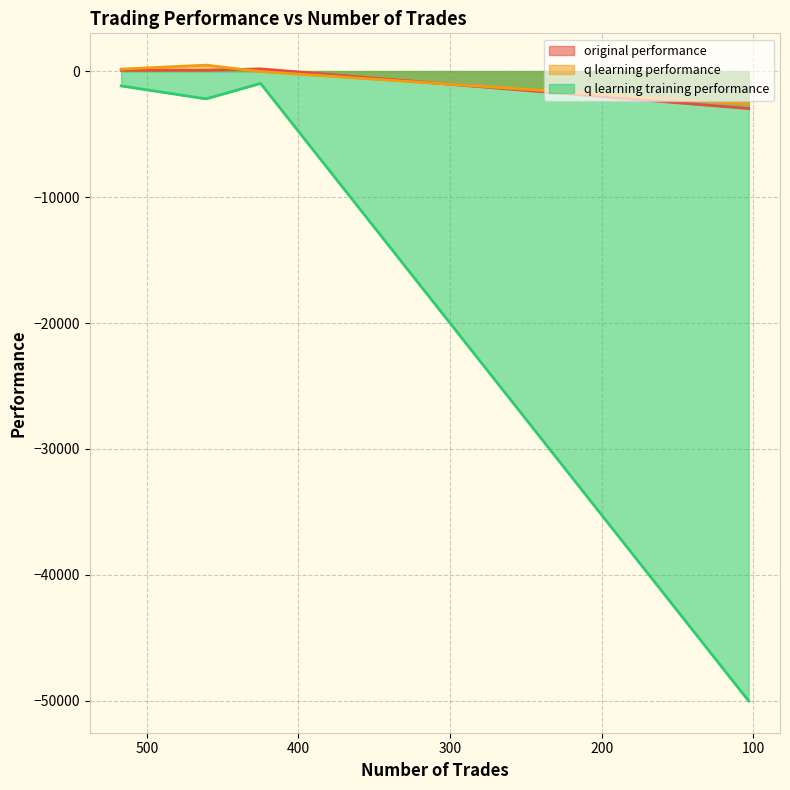

The value of original performance at 517 is 40.4. True or false?

False